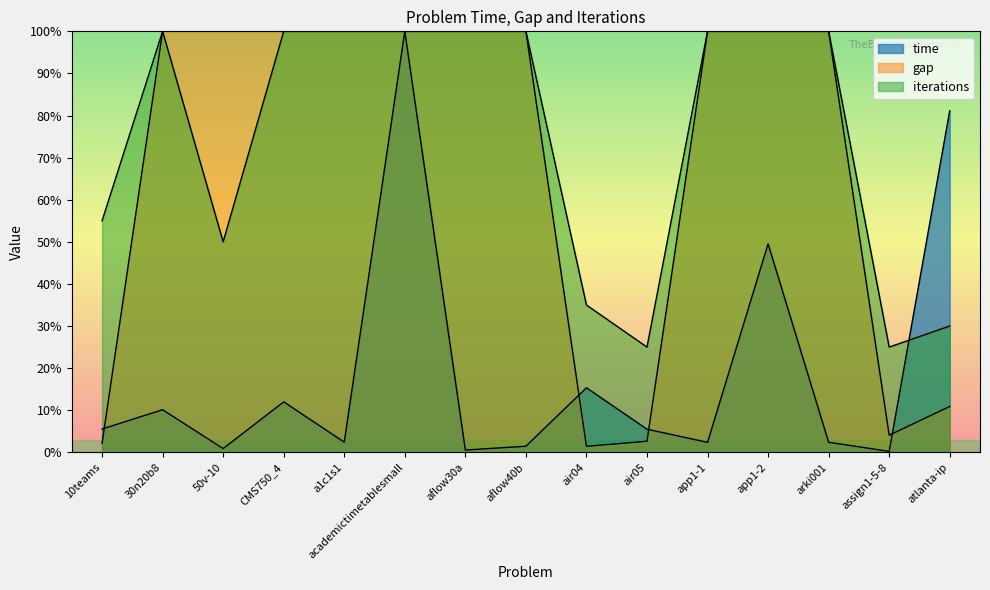

Reading left to right, transcribe all the data shown in this chart.

time: 5.5	10.1	0.9	12.0	2.4	100.0	0.6	1.4	15.3	5.5	2.4	49.5	2.4	0.2	81.1
gap: 2.1	100.0	100.0	100.0	100.0	100.0	100.0	100.0	1.4	2.6	100.0	100.0	100.0	4.1	10.9
iterations: 55.0	100.0	50.0	100.0	100.0	100.0	100.0	100.0	35.0	25.0	100.0	100.0	100.0	25.0	30.0